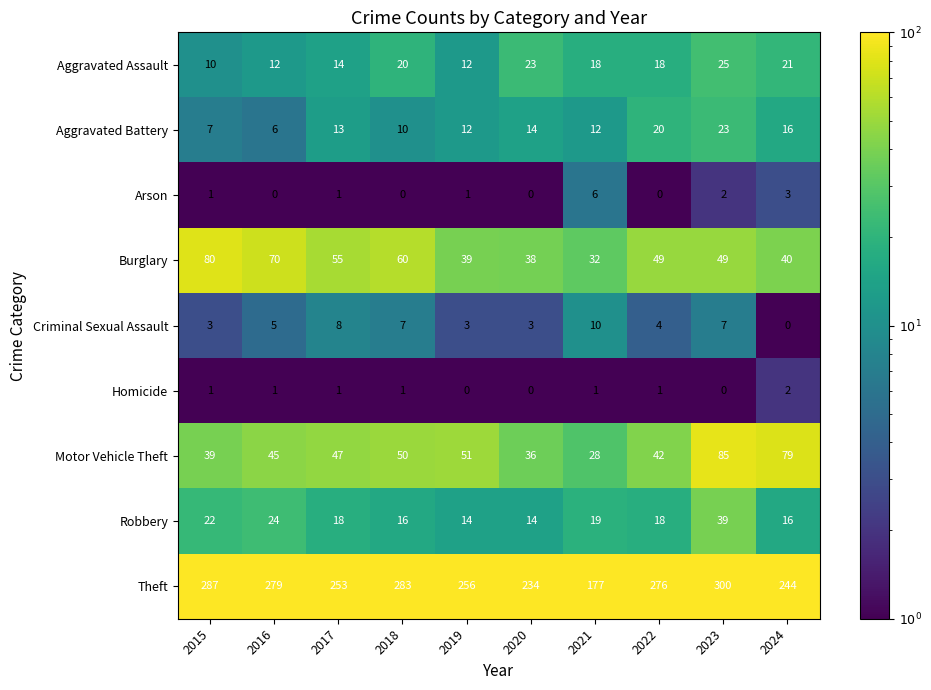

Read the Arson value at 2021.

6